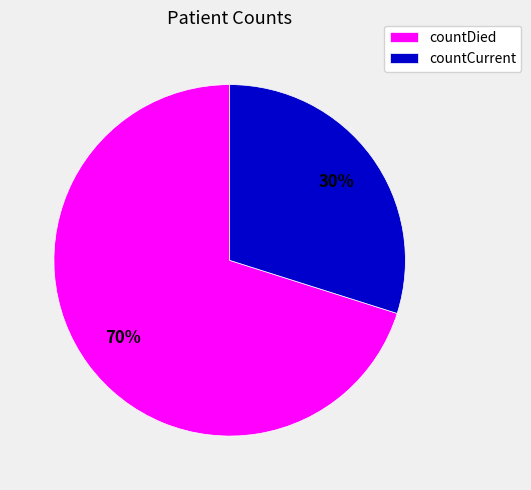

Do countDied and countCurrent together represent more than half of the pie?

Yes